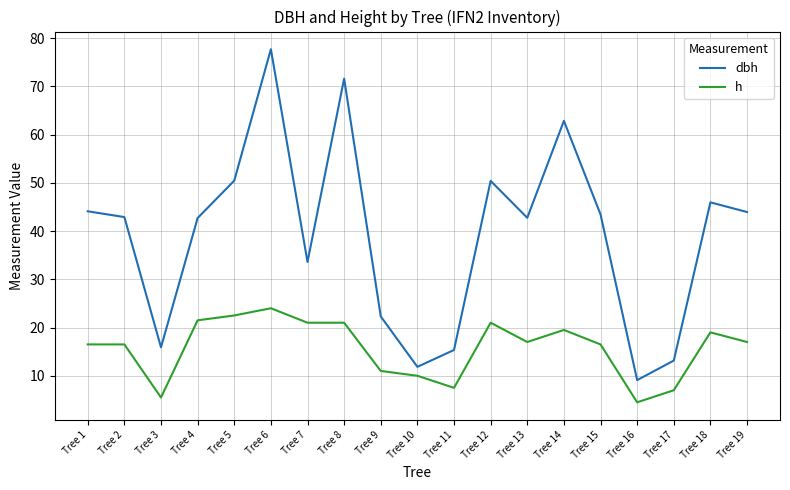

True or false: h has a value of 28.5 at Tree 8.

False